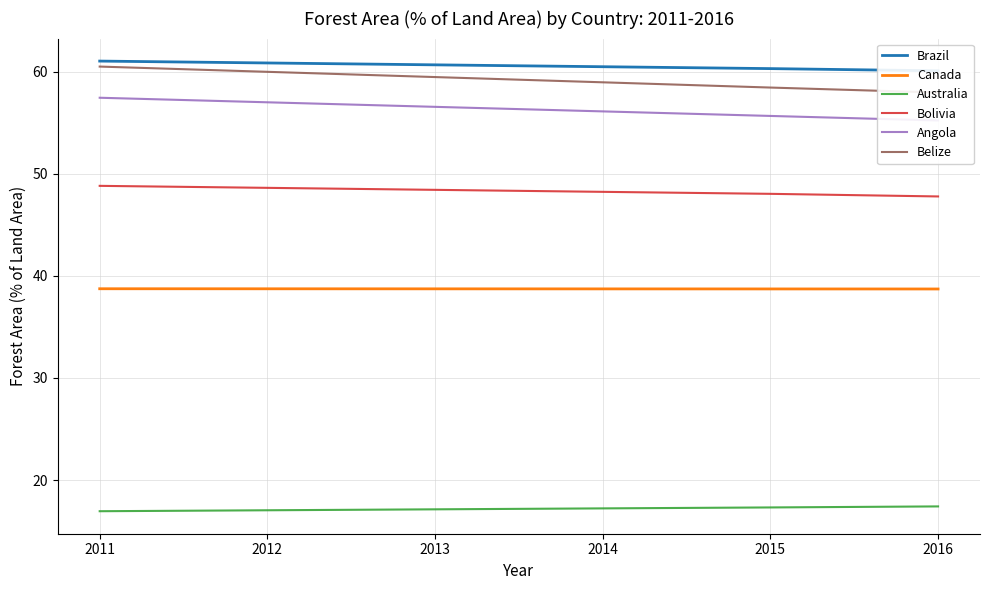

The Australia series shows 17.0 at 2012. True or false?

True